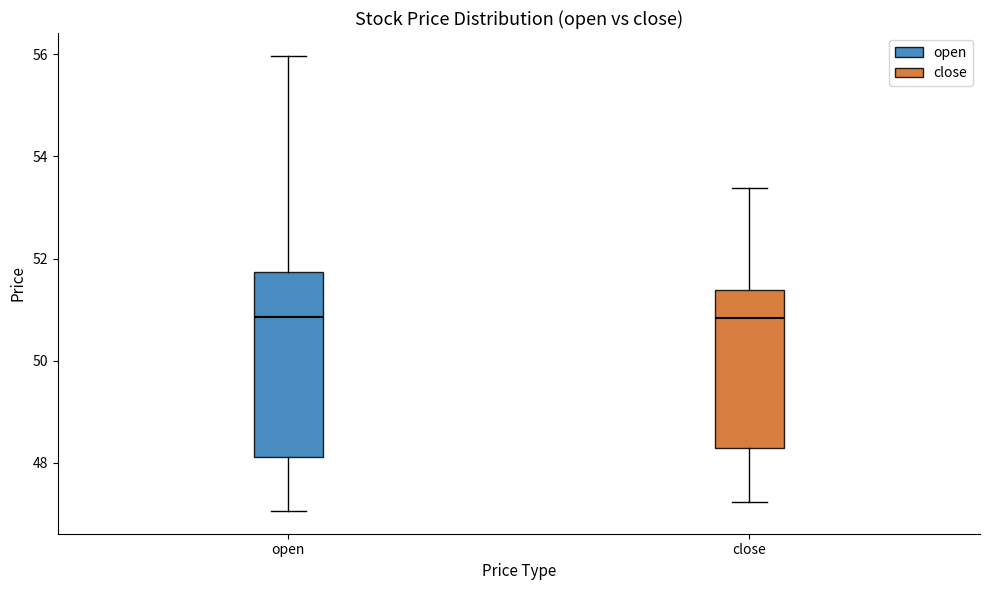

Where does the lower whisker of the box for close end on the y-axis? The values are not printed on the chart, so give them approximately, as read against the axis.

47.2